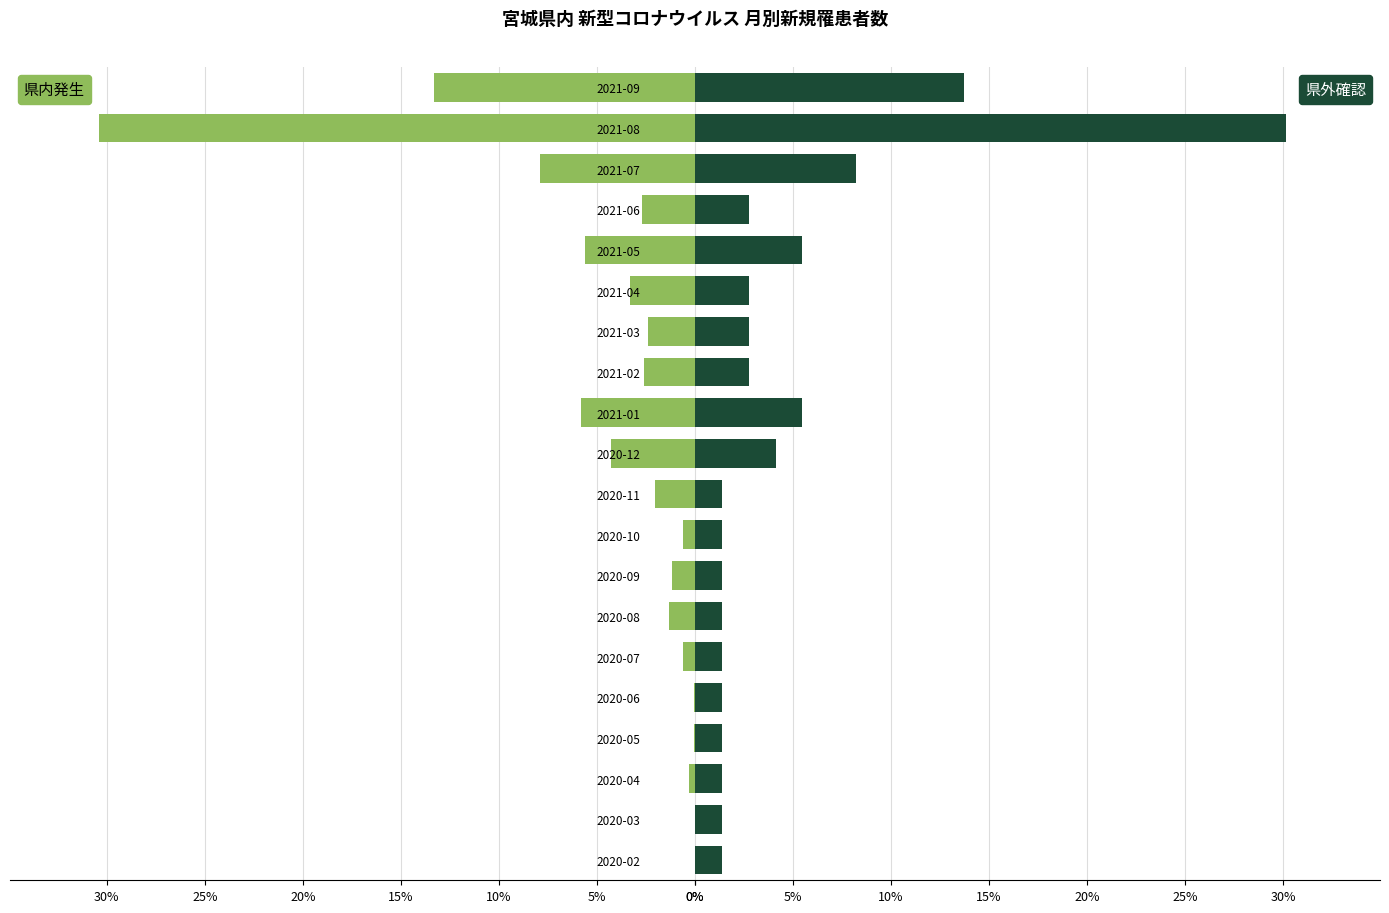

Reading left to right, transcribe all the data shown in this chart.

県内発生: 0.0	0.0	0.3	0.1	0.1	0.6	1.3	1.2	0.6	2.0	4.3	5.8	2.6	2.4	3.3	5.6	2.7	7.9	30.4	13.3
県外確認: 1.4	1.4	1.4	1.4	1.4	1.4	1.4	1.4	1.4	1.4	4.1	5.5	2.7	2.7	2.7	5.5	2.7	8.2	30.1	13.7